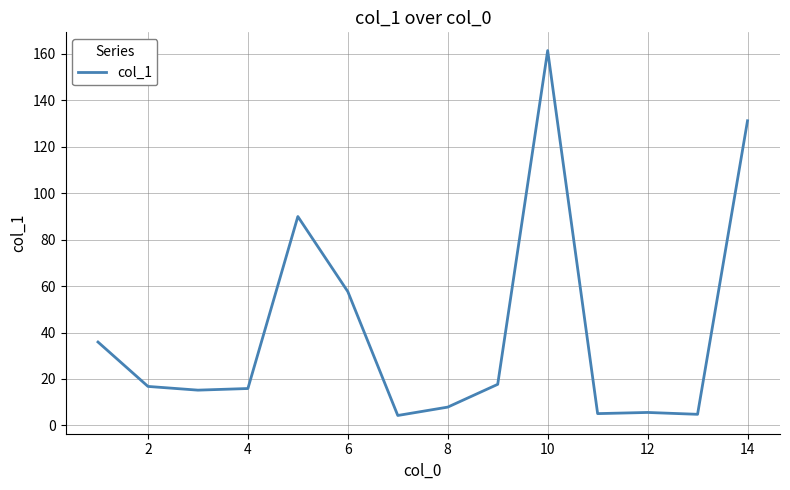

What is the difference between the maximum and minimum values?

157.0